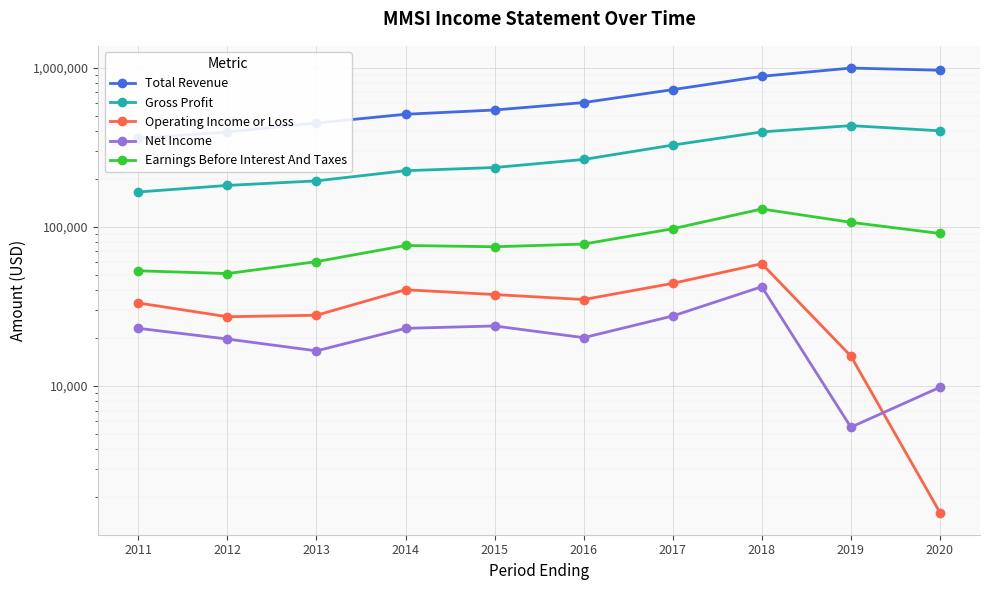

How many values in the Total Revenue series exceed 603800?

4